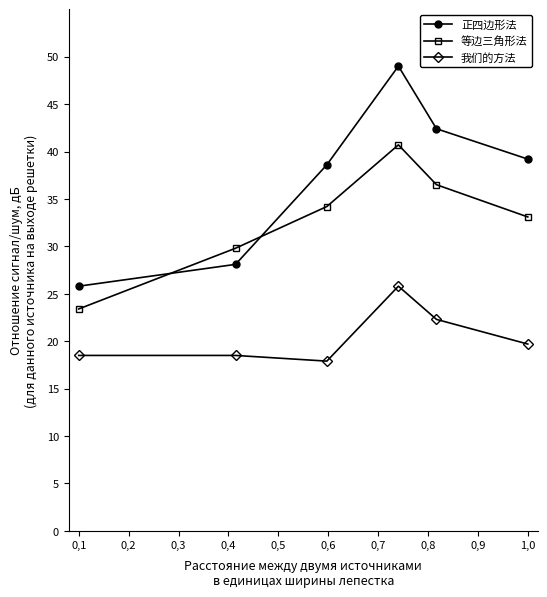

How many values in the 我们的方法 series exceed 19?

3